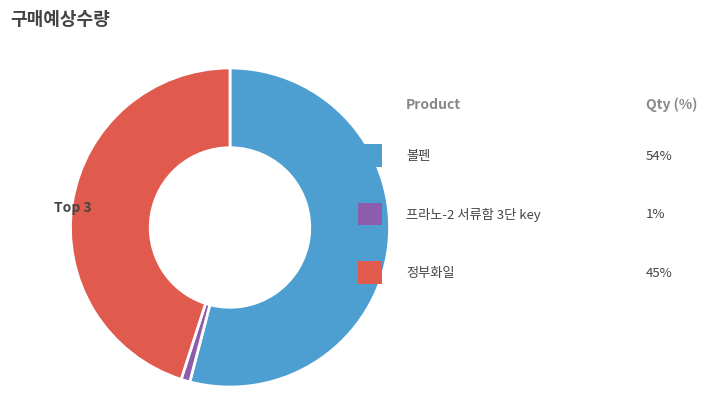

How many segments does this pie chart have?

3